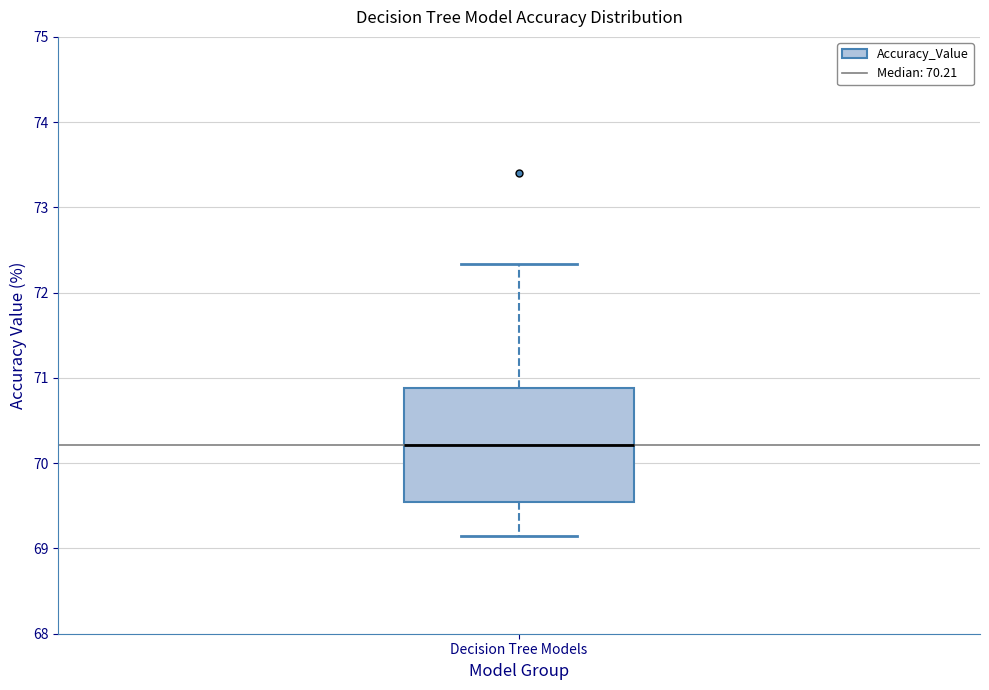

Transcribe this box plot: give where the median line is, the range the box spans, and where the two whiskers end, as read against the y-axis. The values are not printed on the chart, so give them approximately, as read against the axis.

median 70.2, box 69.5 to 70.9, whiskers 69.1 to 72.3